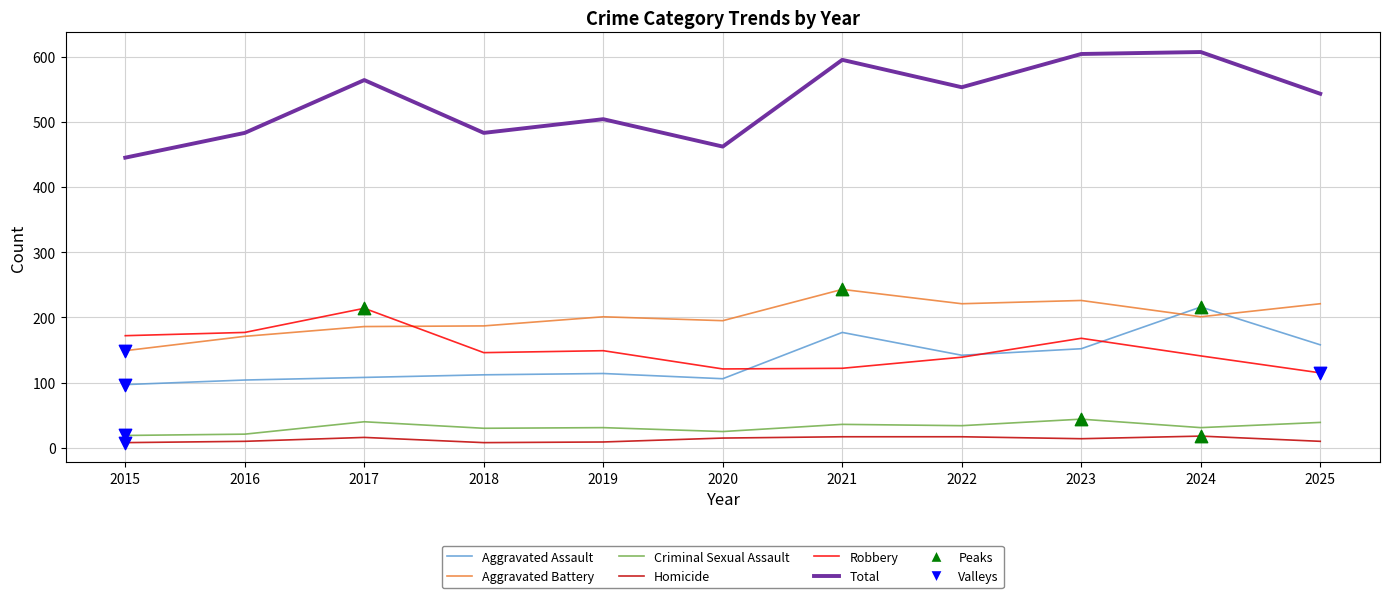

Which series has the widest spread of values?

Total